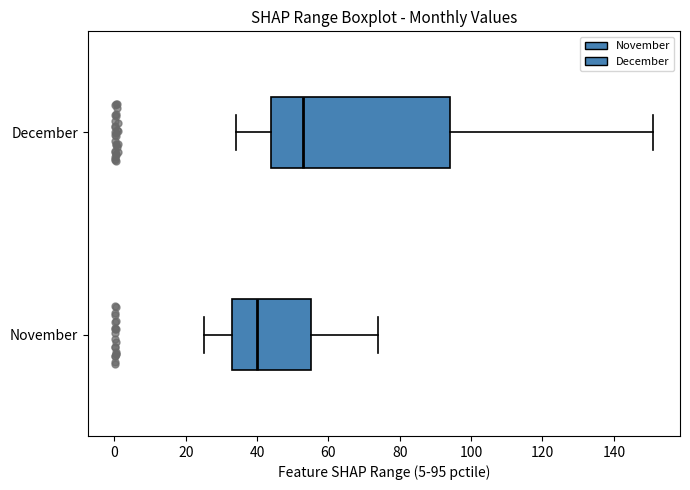

Reading bottom to top, read every box against the x-axis: the position of its median line, the range the box covers, and the ends of its whiskers. The values are not printed on the chart, so give them approximately, as read against the axis.

November: median 40, box 34 to 56, whiskers 26 to 74
December: median 54, box 44 to 94, whiskers 34 to 152